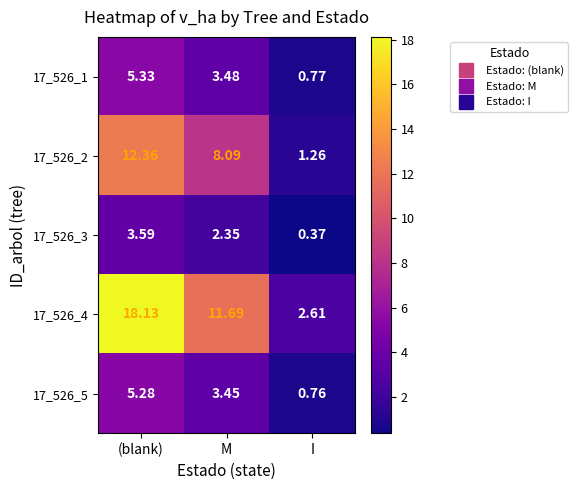

At which label does 17_526_3 first exceed 2?

(blank)